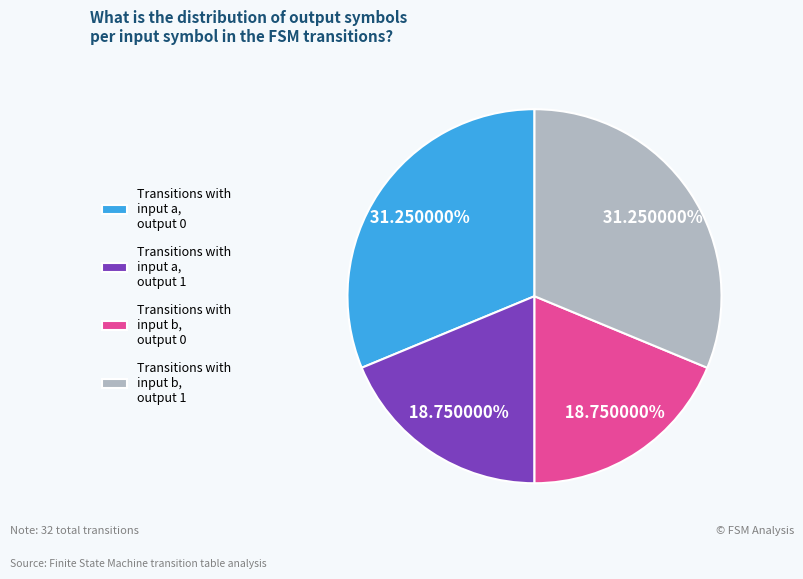

Does Transitions with input b, output 0 represent more than half of the total?

No